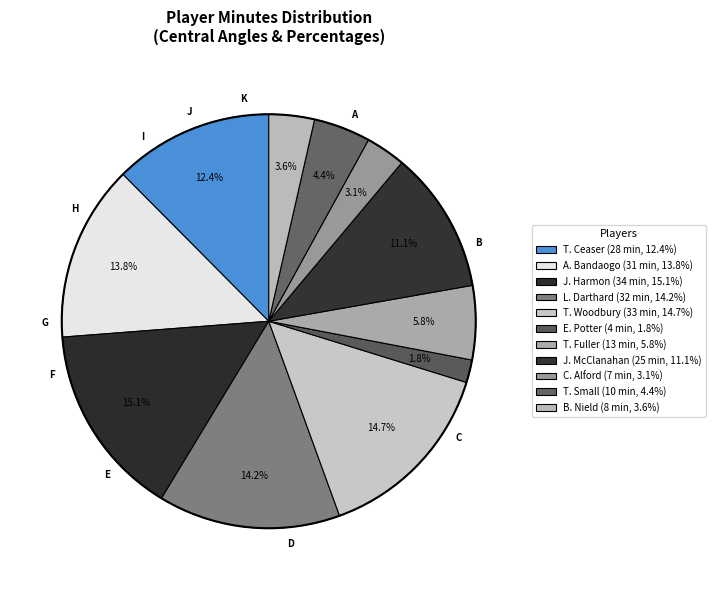

Approximately how many times larger is the value at J. McClanahan compared to T. Small?

2.5